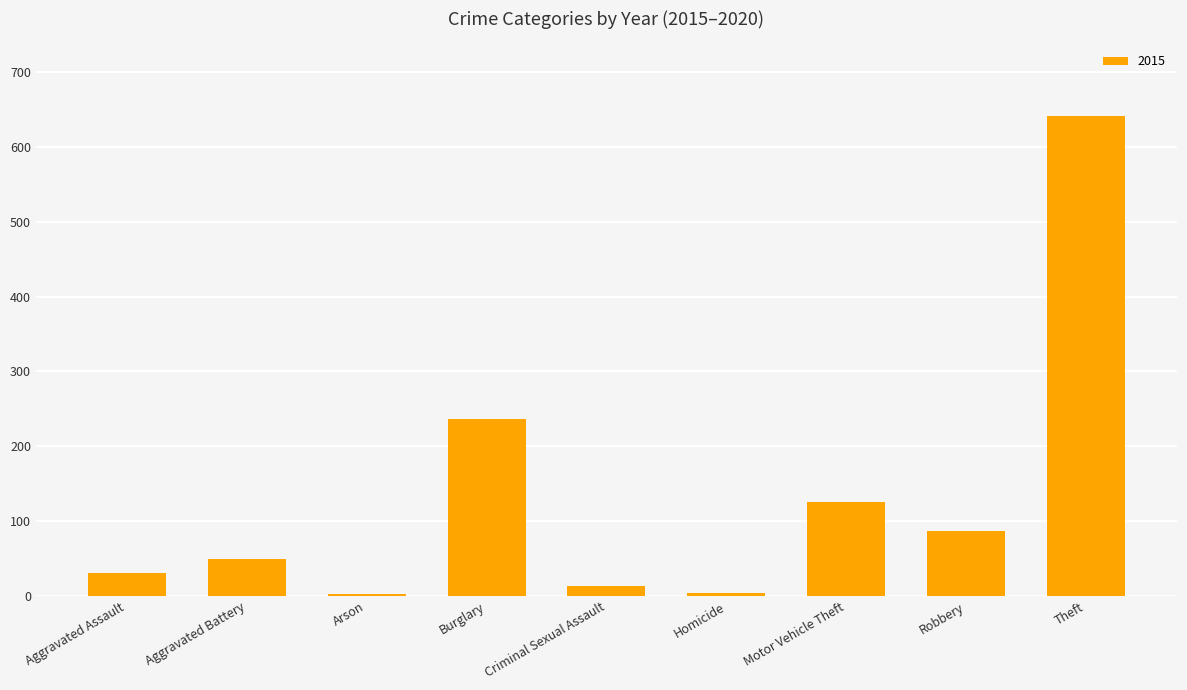

How many bars are there in total?

9